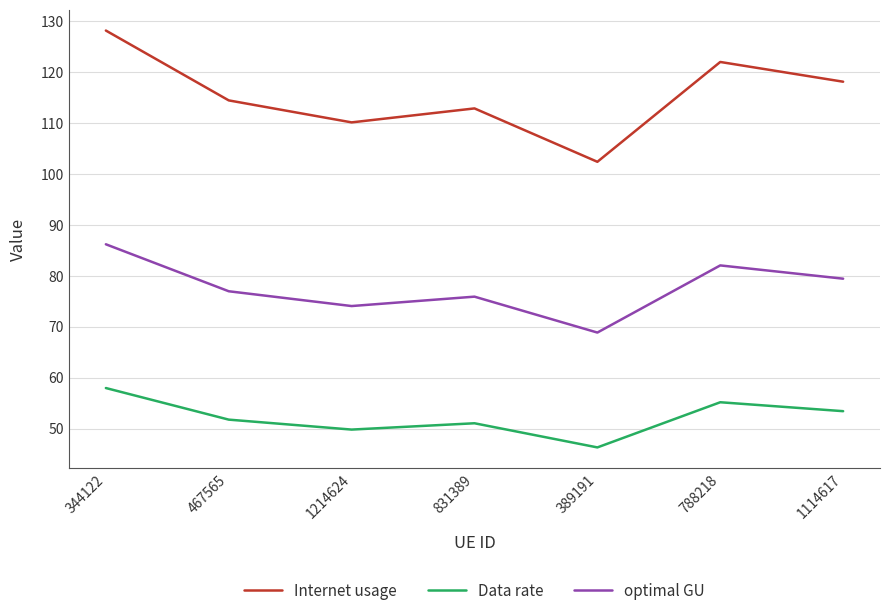

At which category is the sum across all series the highest?

344122